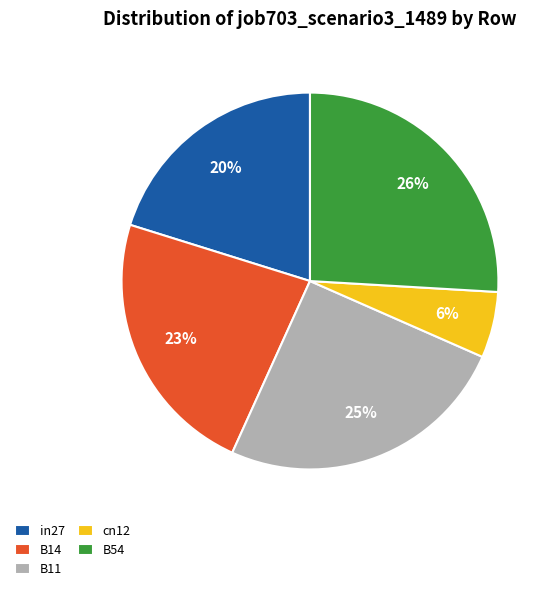

How many segments does this pie chart have?

5